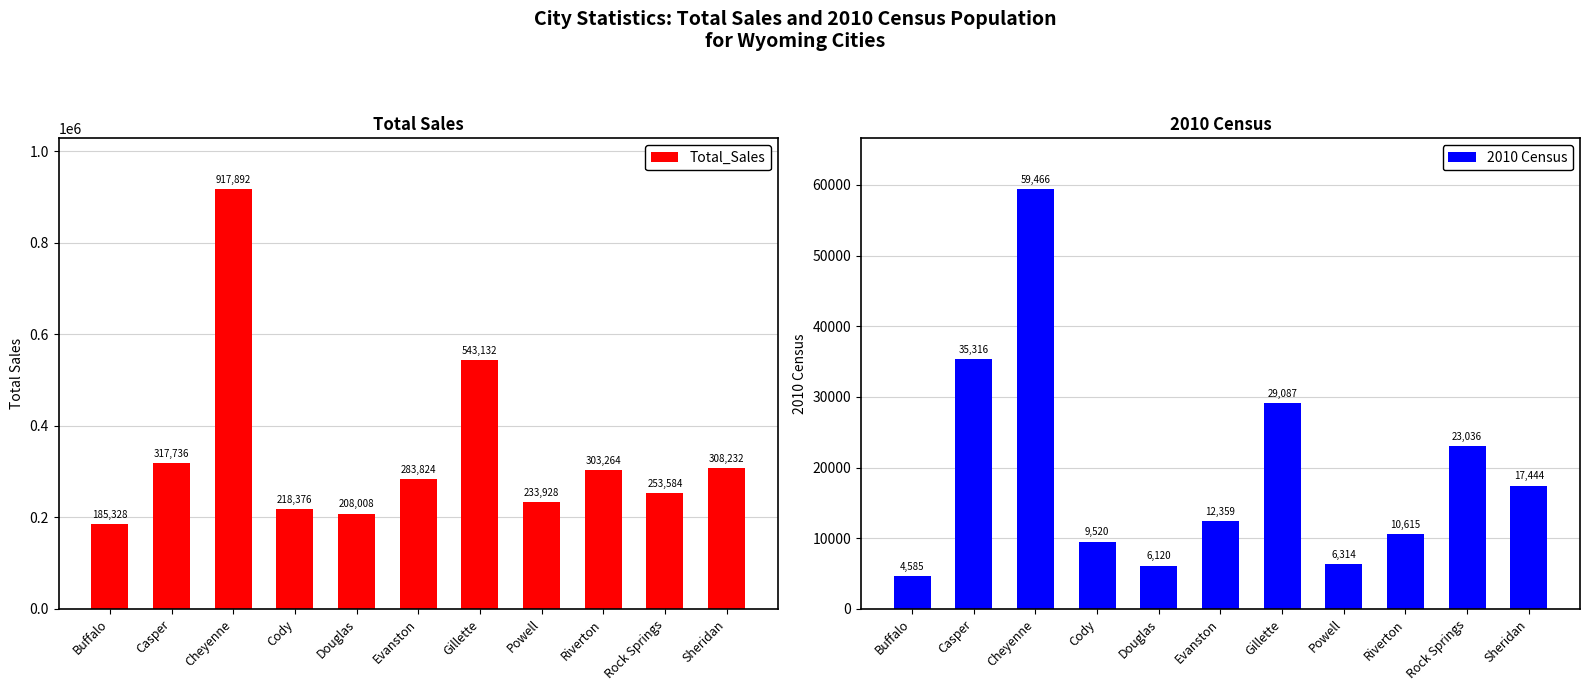

List the series in order of their overall mean, lowest first.

2010 Census, Total_Sales